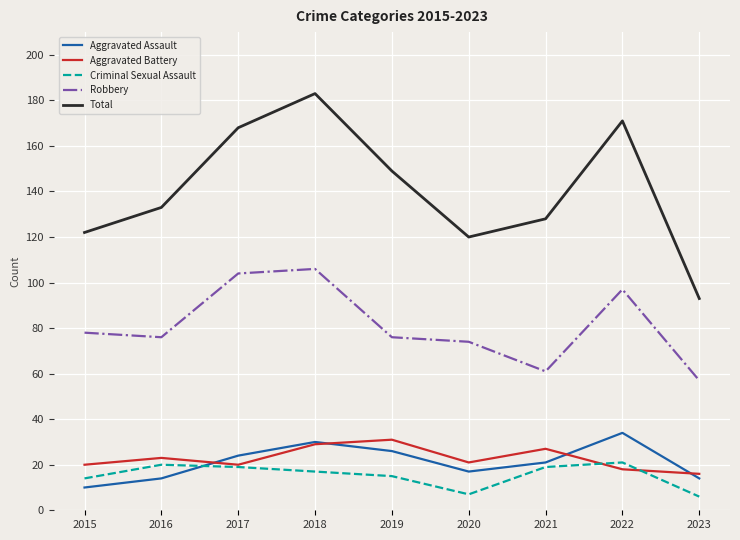

List the series in order of their peak value, highest first.

Total, Robbery, Aggravated Assault, Aggravated Battery, Criminal Sexual Assault